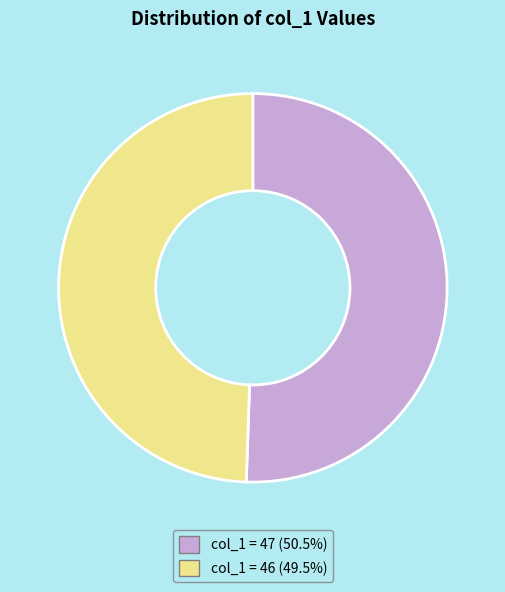

Combined, do col_1 = 46 (49.5%) and col_1 = 47 (50.5%) account for over 50%?

Yes